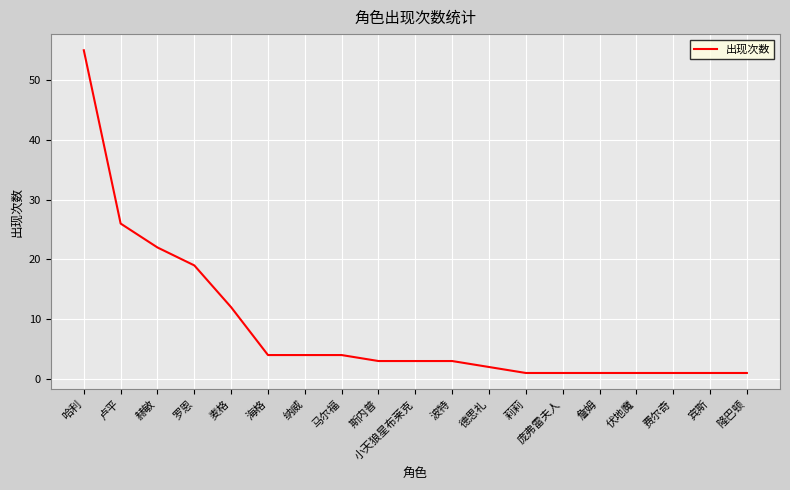

What is the change in value from 小天狼星布莱克 to 隆巴顿?

-2